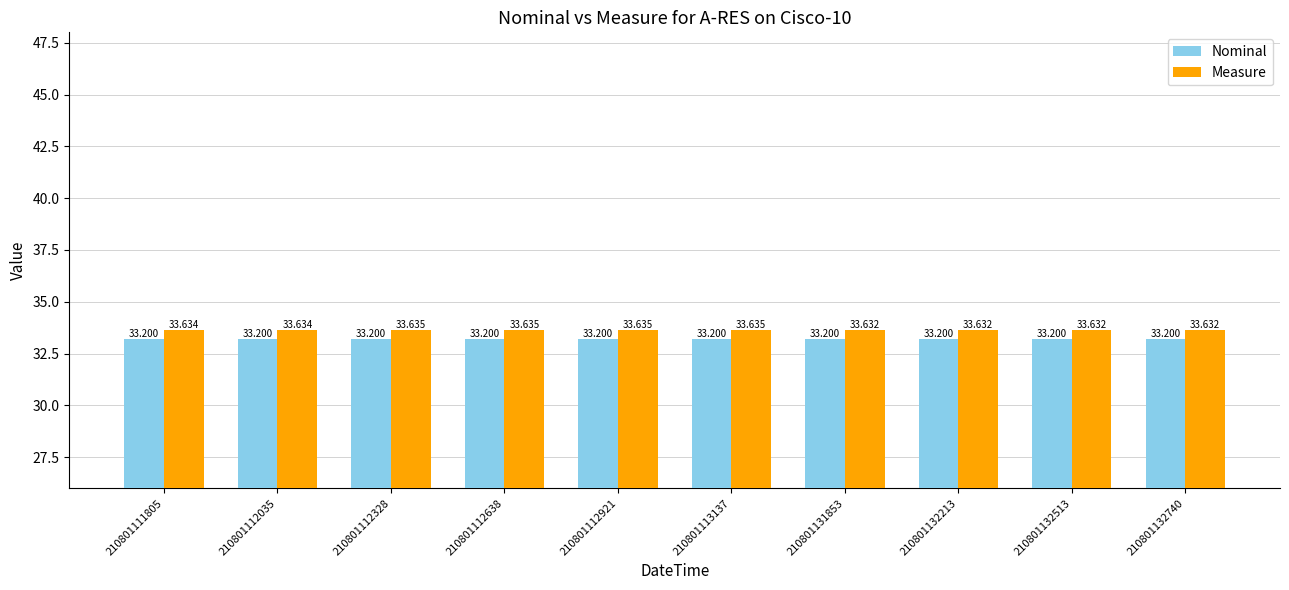

True or false: Nominal has a value of 33.2 at 210801112638.

True